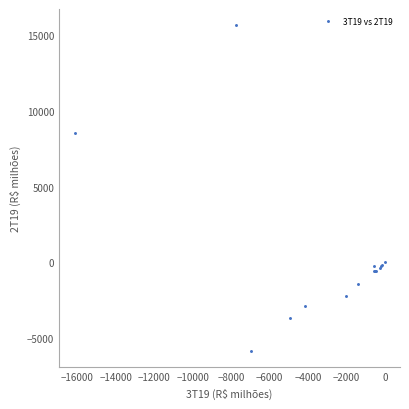

What Y value in the scatter plot is closest to 4891?

8557